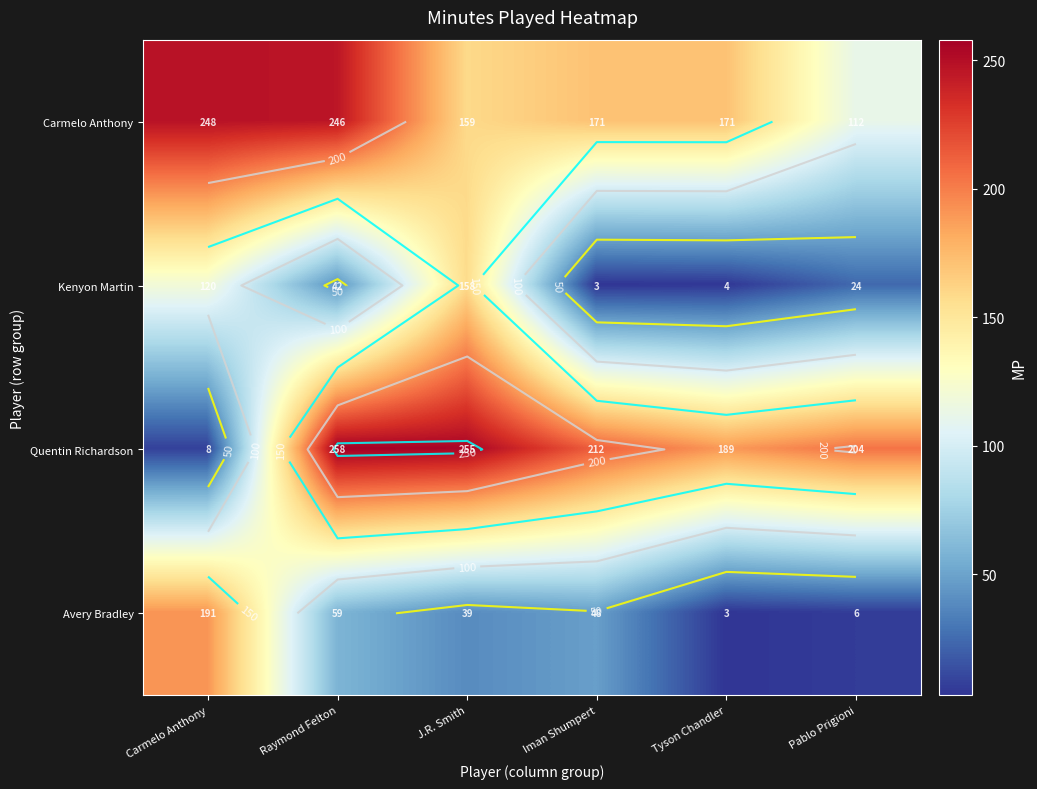

What is the sum of all Carmelo Anthony values?

1107